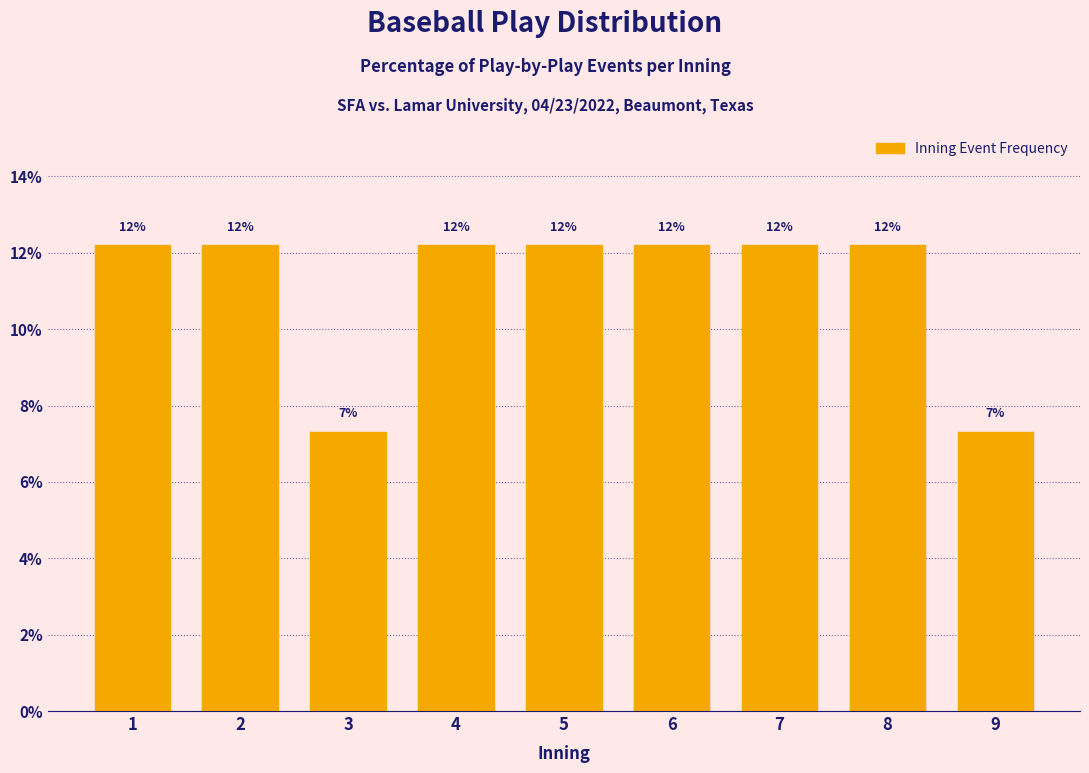

How many bars are there in total?

9